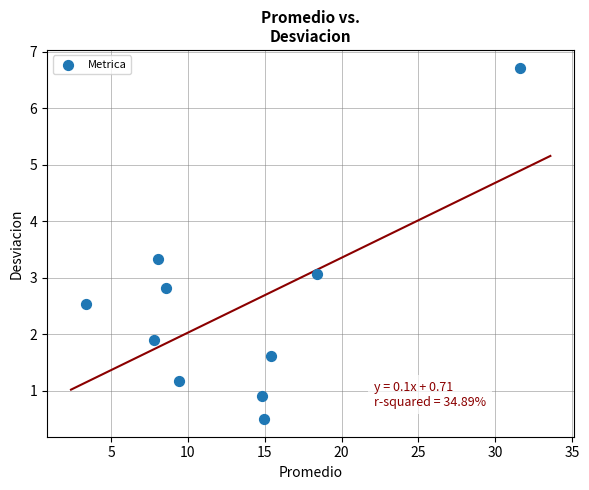

What is the range of X values (max minus min)?

28.2